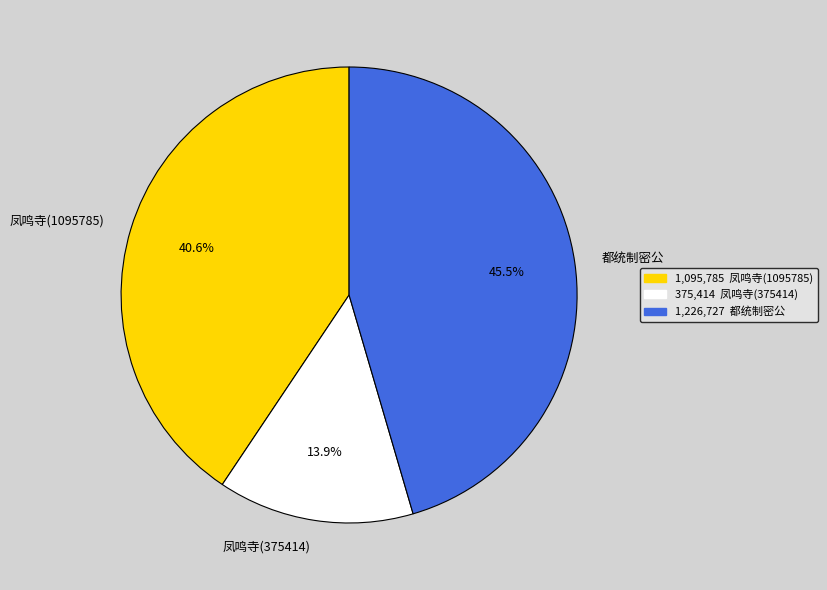

To the nearest percent, what is the average slice percentage?

33%